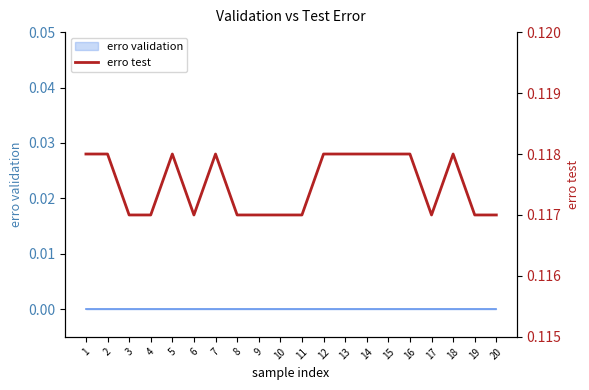

List the labels in order of value, largest first.

1, 2, 5, 7, 12, 13, 14, 15, 16, 18, 3, 4, 6, 8, 9, 10, 11, 17, 19, 20